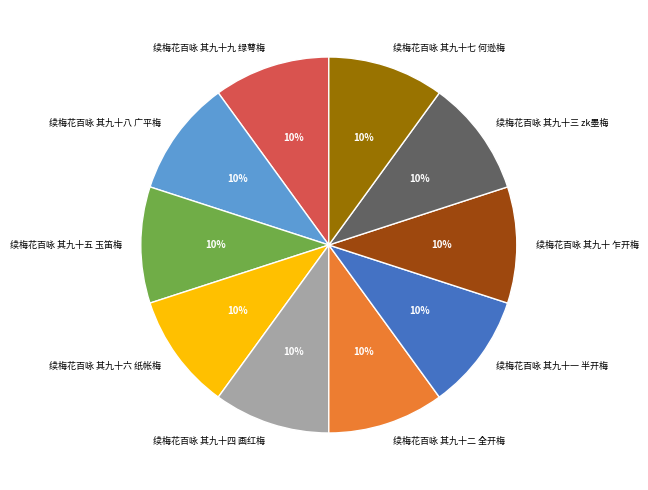

Do 续梅花百咏 其九十八 广平梅 and 续梅花百咏 其九十 乍开梅 together represent more than half of the pie?

No